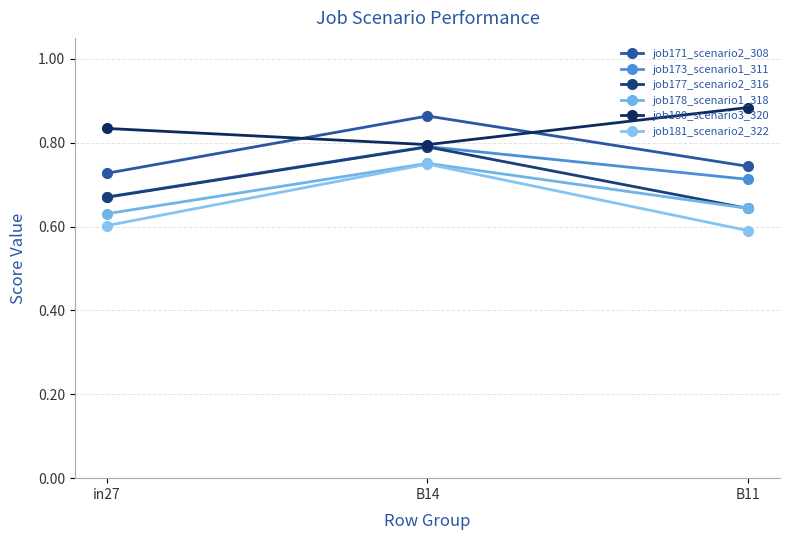

Is this an area chart (filled region under the line)?

No